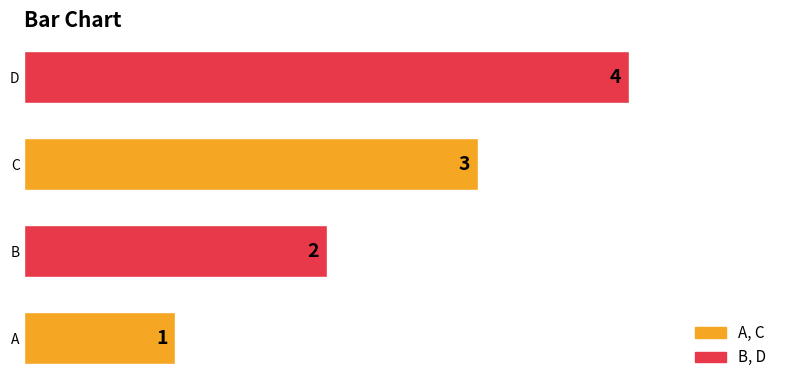

Where is the data nearest to the value 2?

B